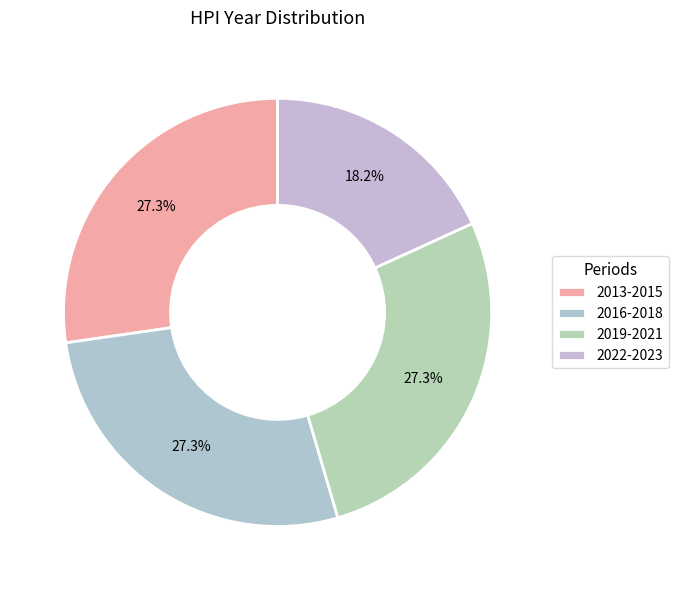

What is the smallest slice in the pie chart?

2022-2023